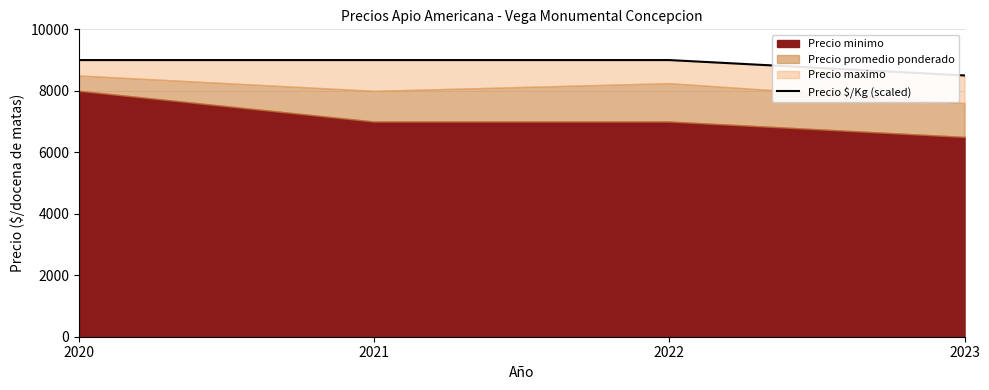

True or false: the data has more than 2 interior local peaks.

False